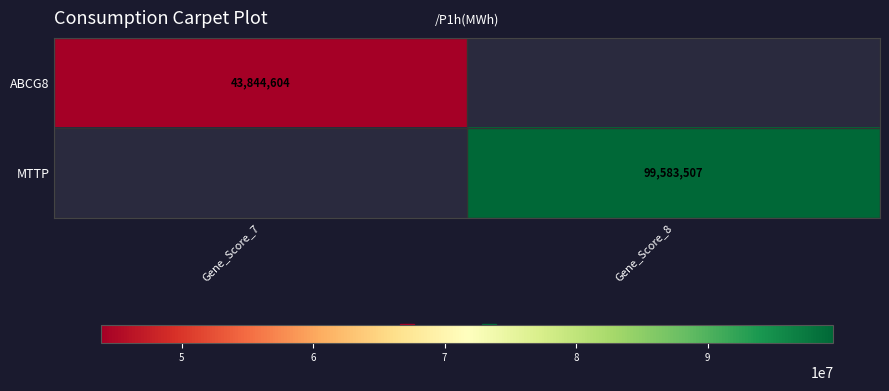

Rank the series by their maximum value, from lowest to highest.

ABCG8, MTTP